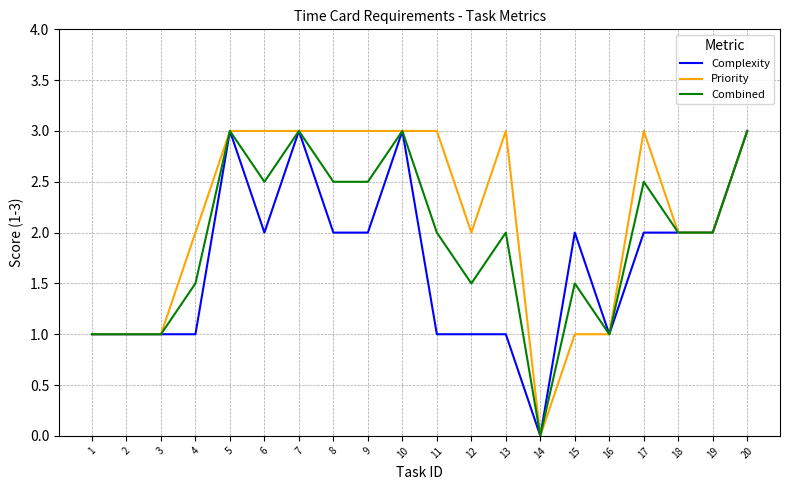

What is the spread (max minus min) of values at 11?

2.0